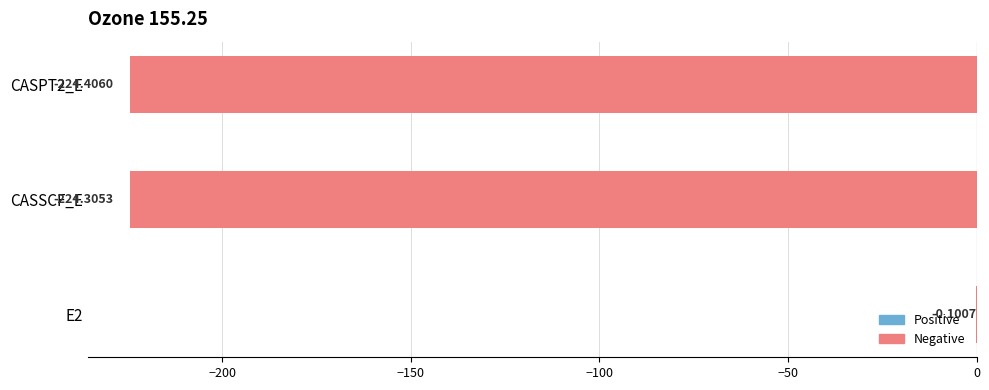

Does the chart contain stacked bars?

No